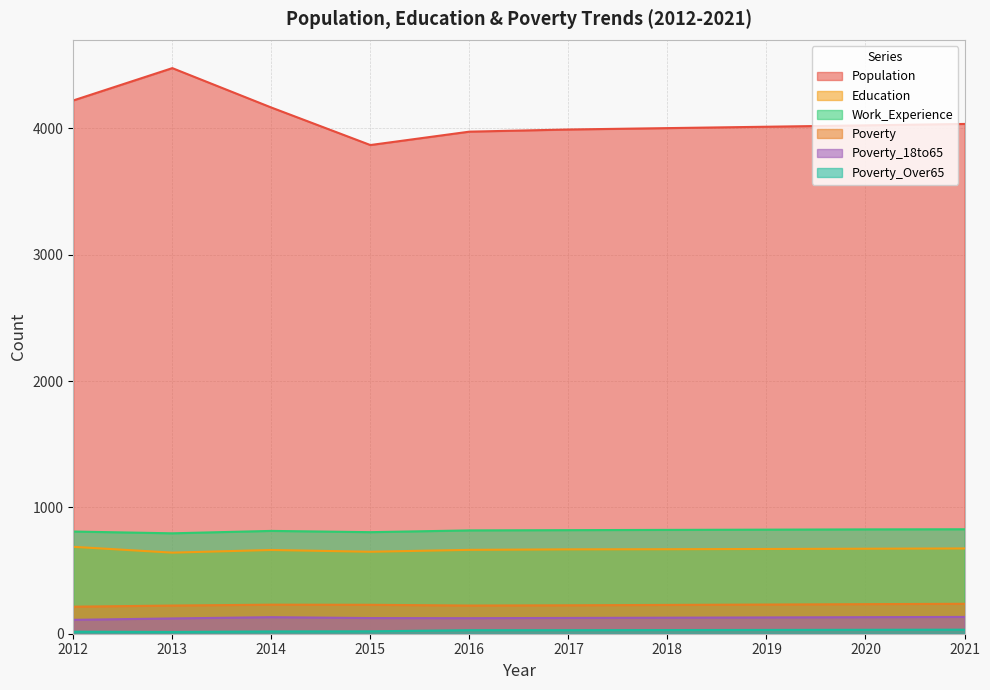

What is the difference between the second highest and minimum values in the Work_Experience series?

31